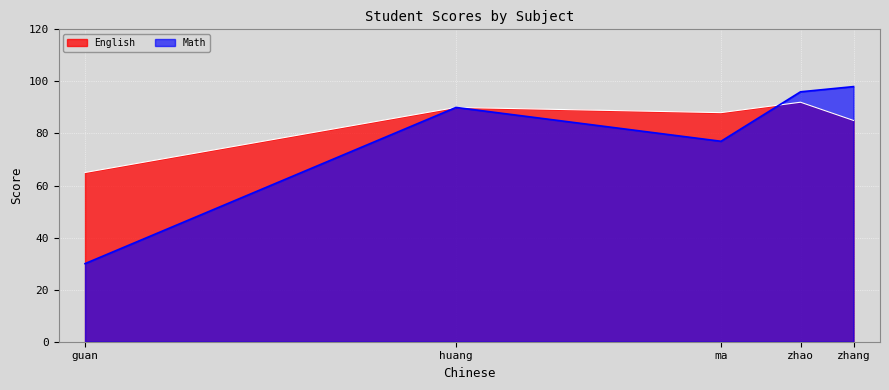

List the labels in order of Math value, largest first.

zhang, zhao, huang, ma, guan